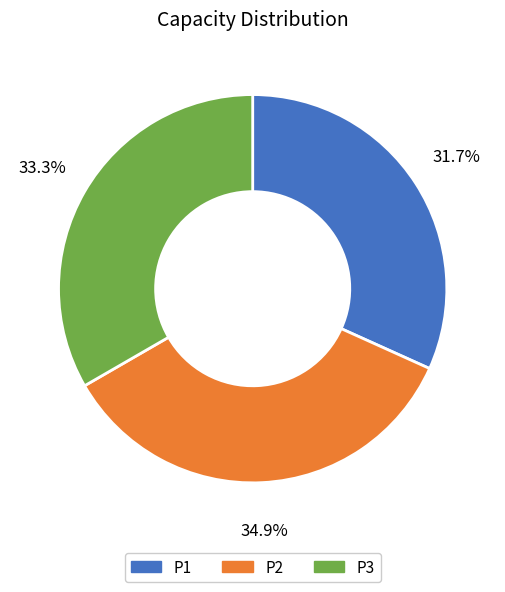

Which category has the smallest portion of the pie?

P1